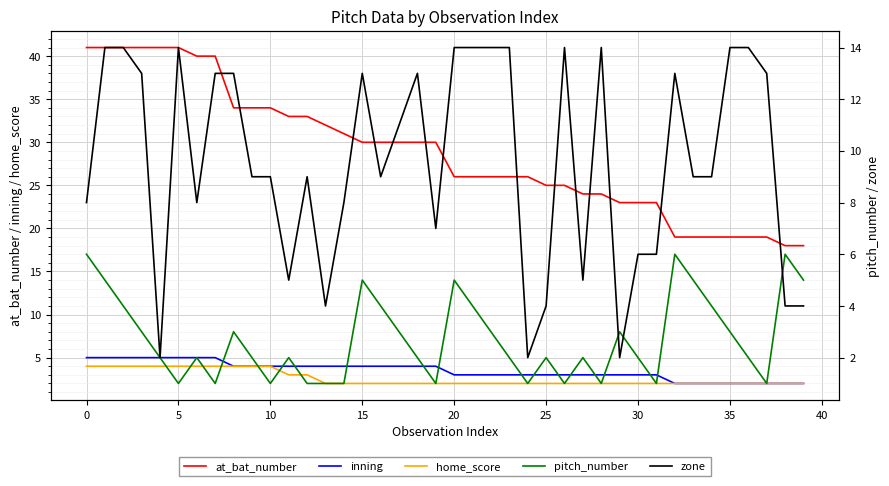

True or false: at_bat_number and inning intersect in this chart.

False